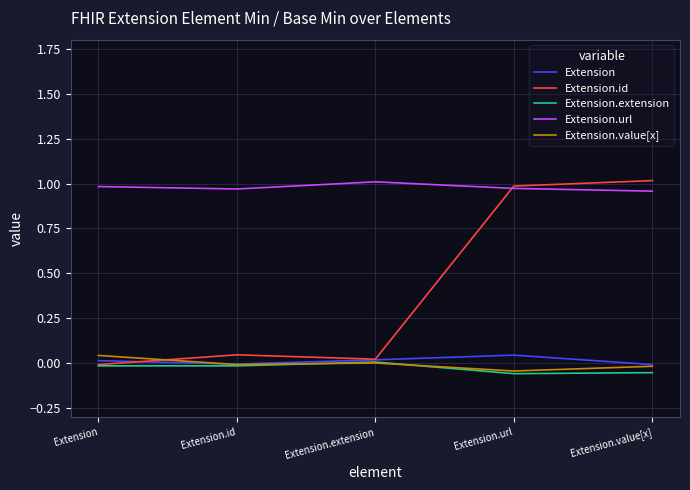

Which series has the widest spread of values?

Extension.id